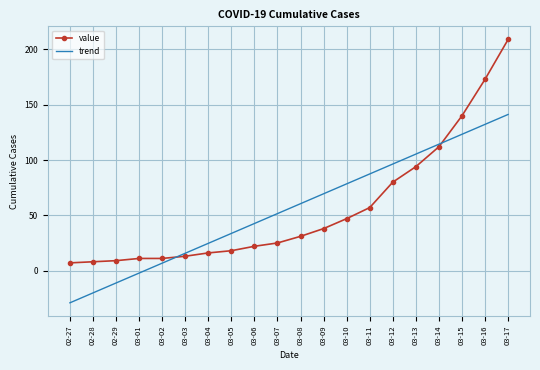

True or false: value has a value of 192.4 at 03-15.

False